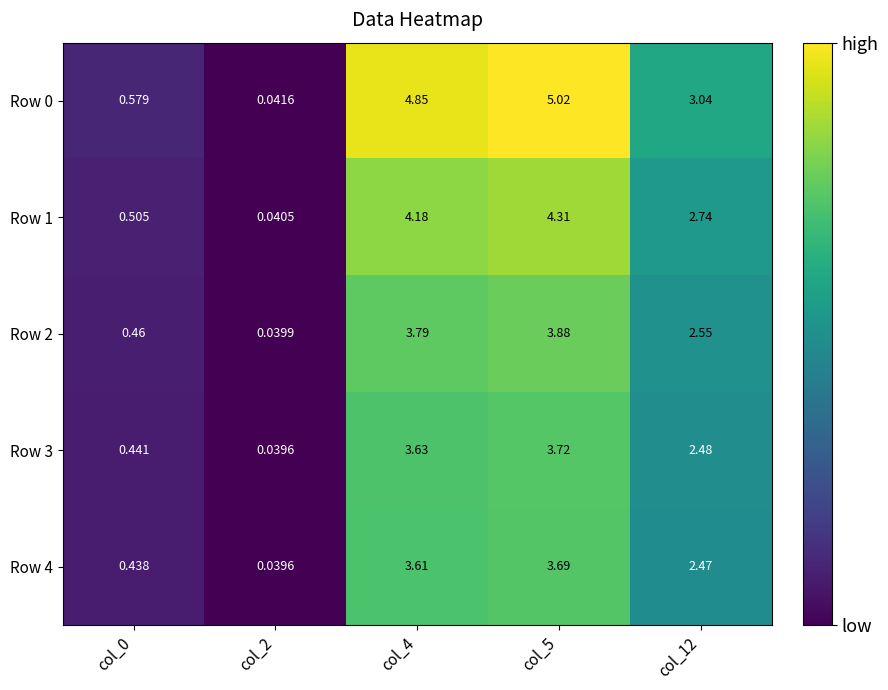

Is the value of Row 0 at col_0 greater than the value of Row 2 at col_5?

No